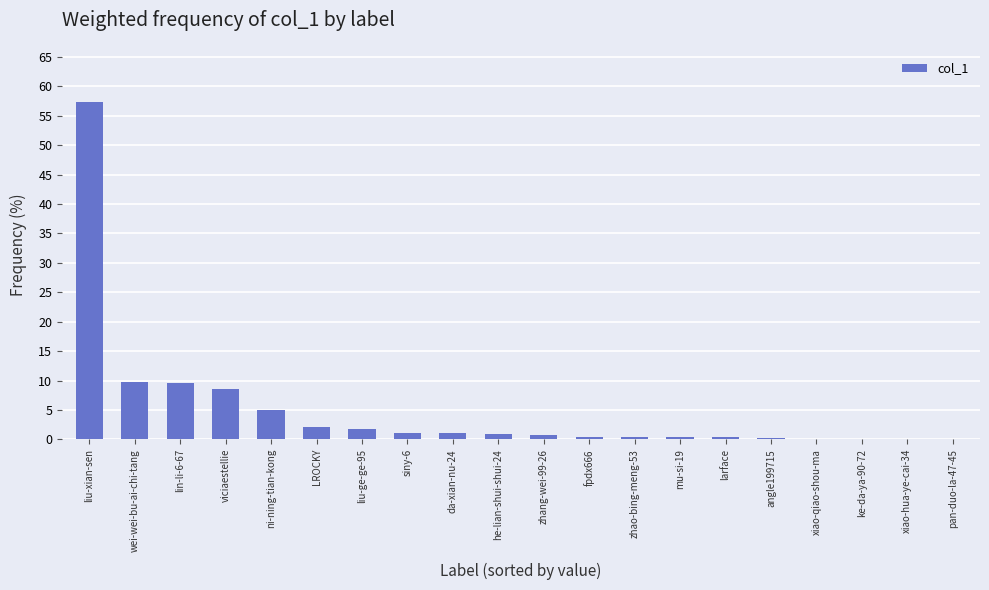

The value at liu-ge-ge-95 is 1.8. True or false?

True